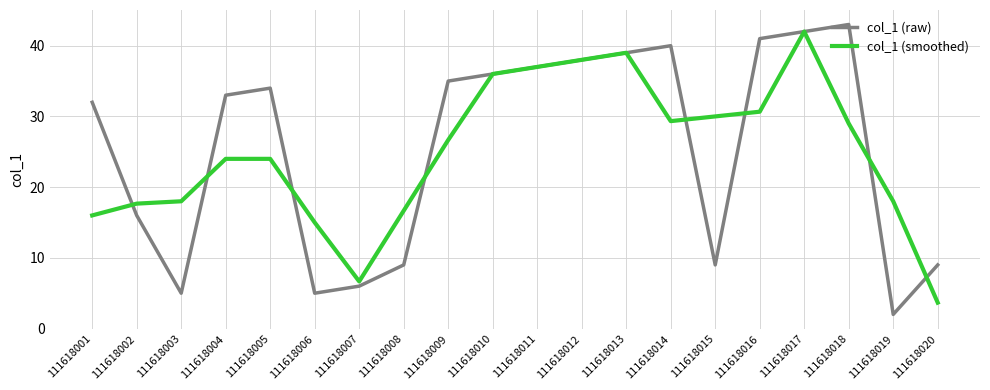

What is the difference between the col_1 (raw) values at 111618009 and 111618011?

2.0